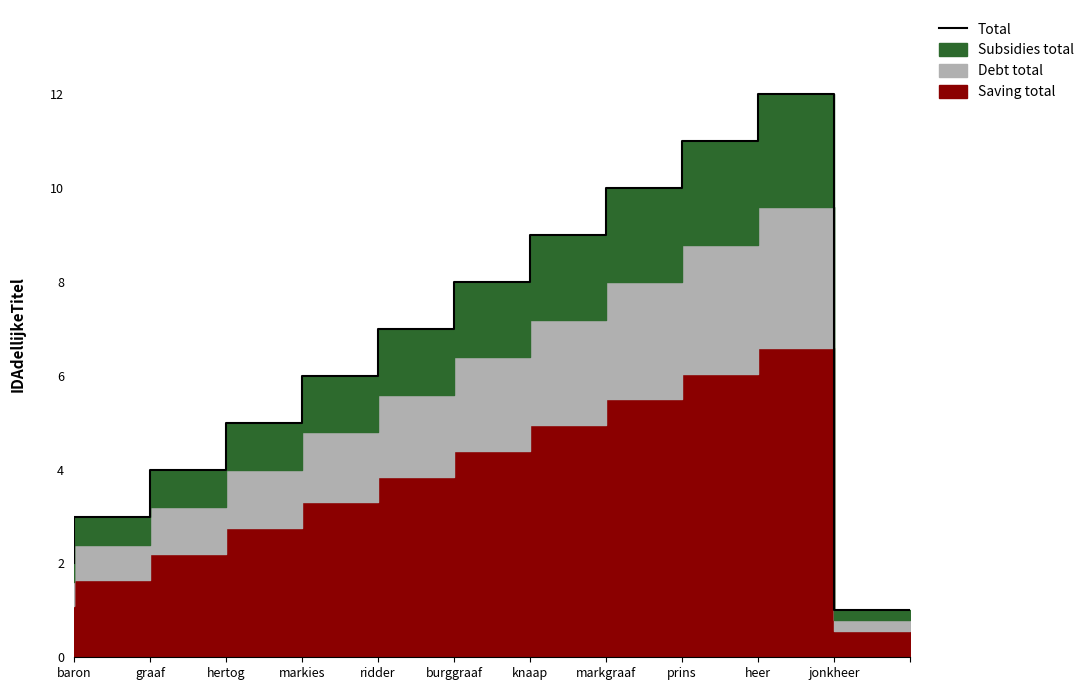

The value at knaap is 8.0. True or false?

True